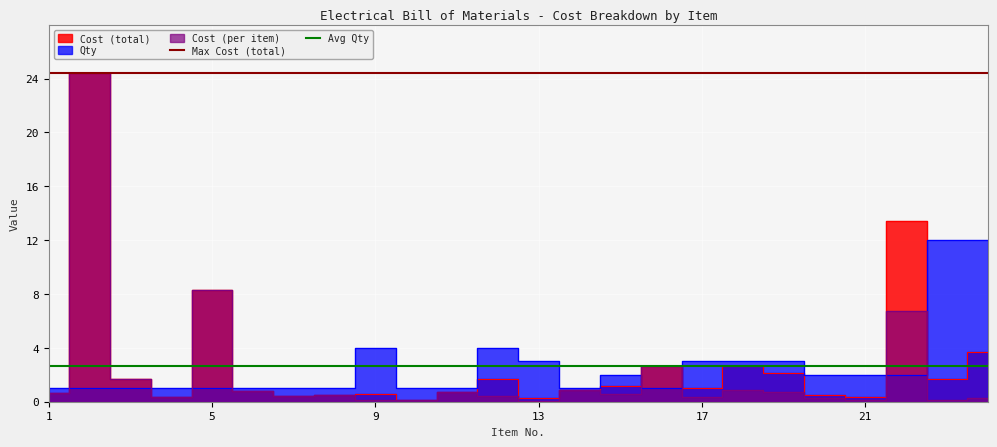

At which label does Max Cost (total) reach its peak?

1